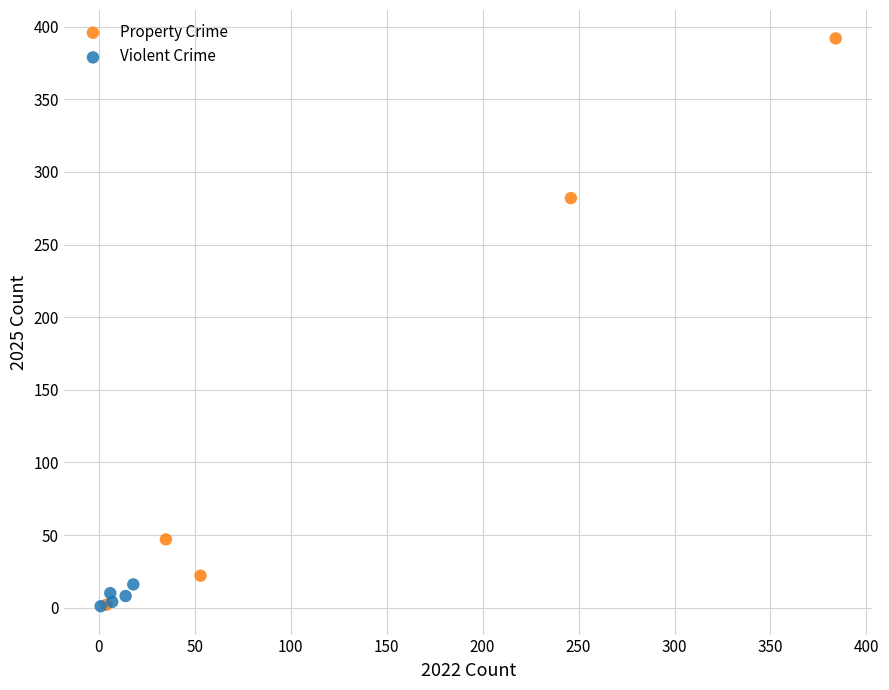

Which series has the largest Y range (max minus min)?

Property Crime